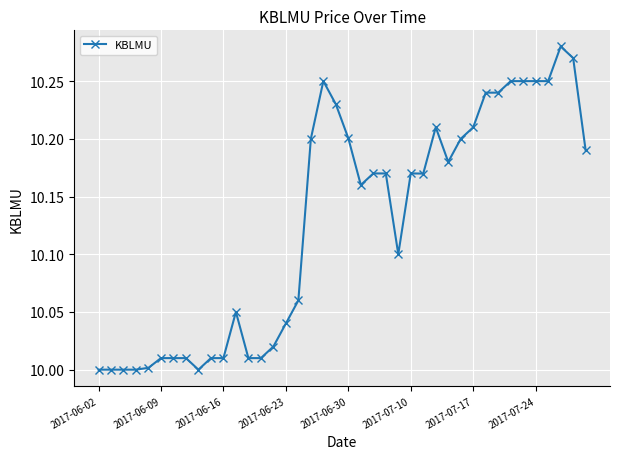

What is the sum of all values?

405.1